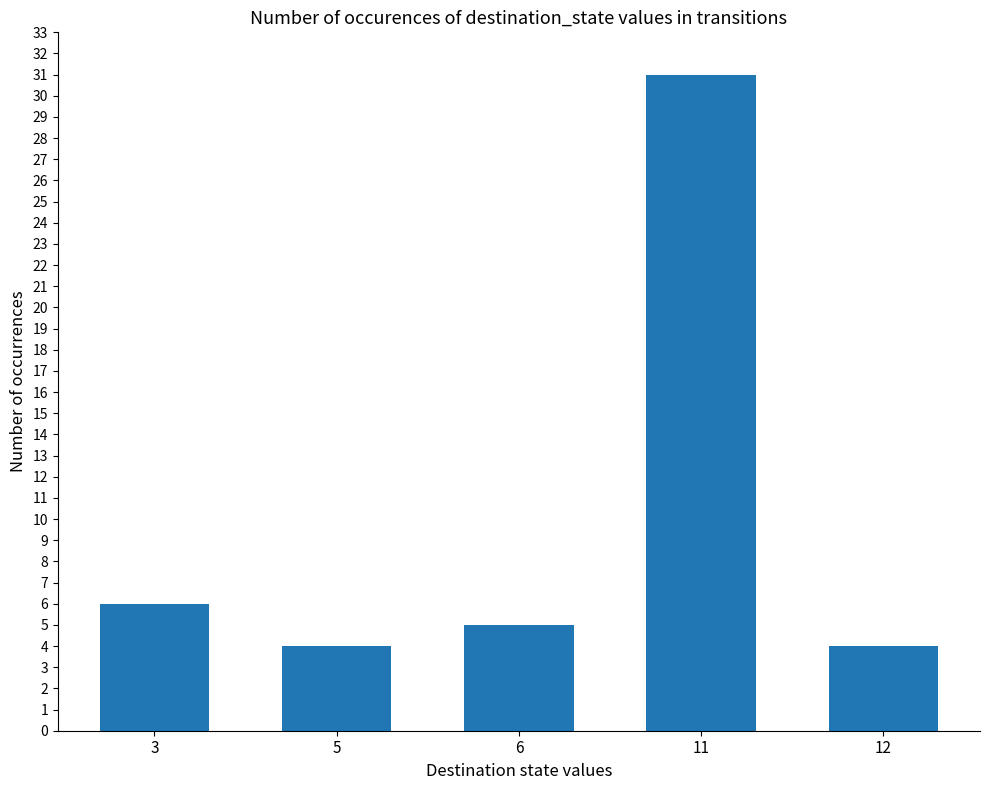

What is the value of the 4th bar from the left?

31